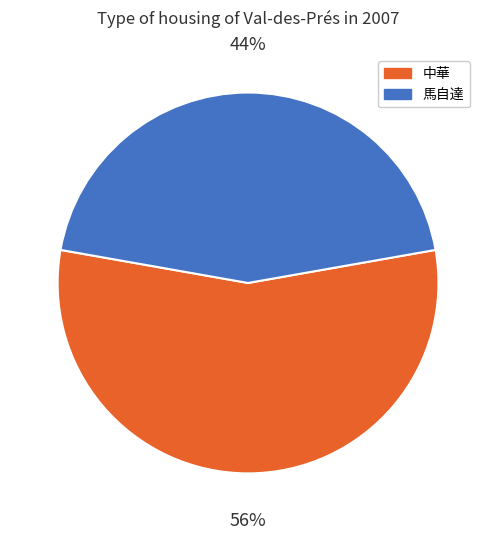

Is there any slice that represents more than half of the pie?

Yes